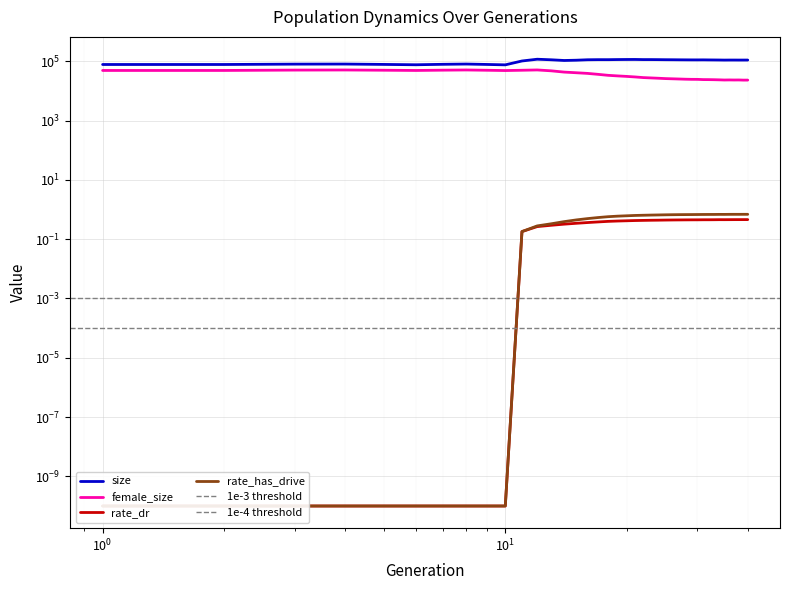

Which category has the lowest value in the size series?

10